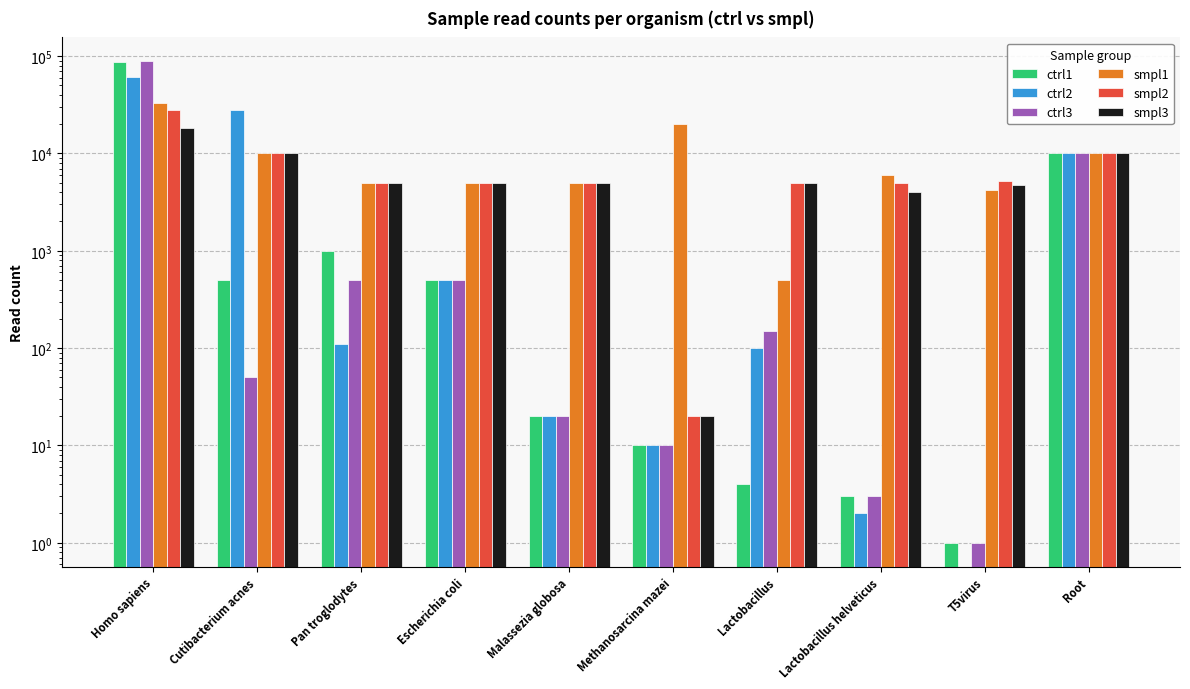

Which series has the widest spread of values?

ctrl3